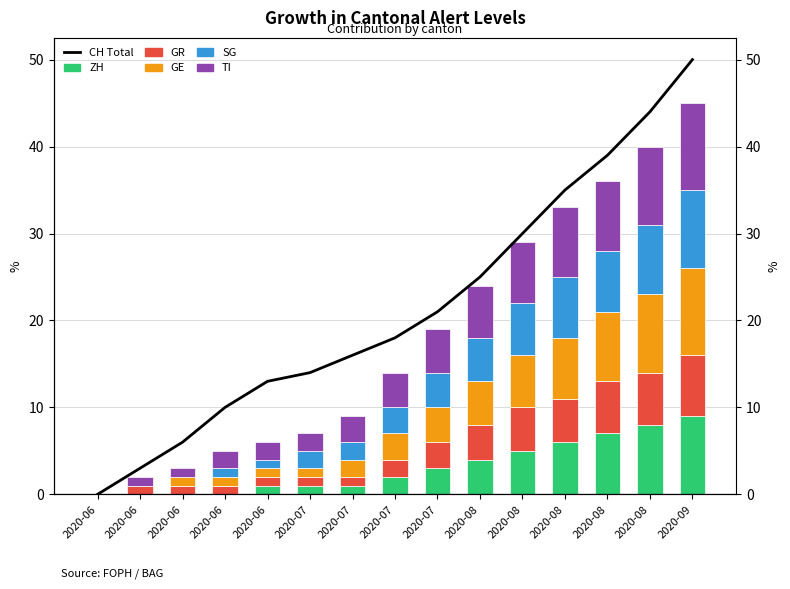

How many values in the GR series exceed 2?

7